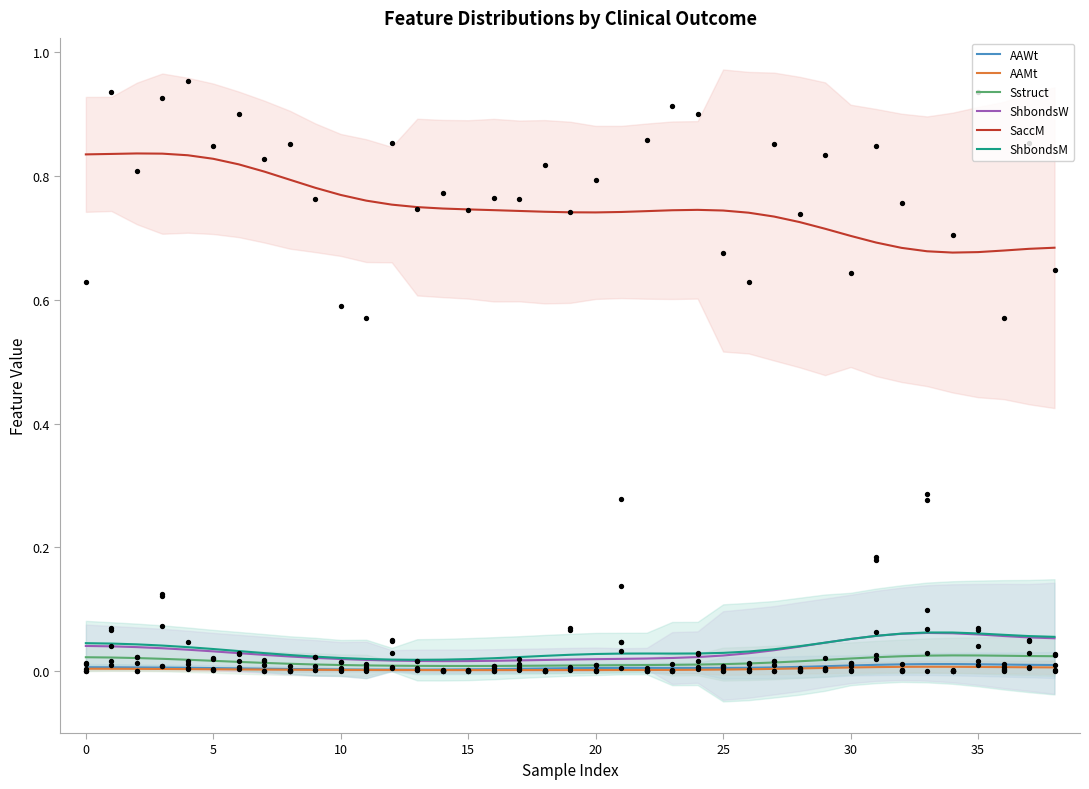

Which series contains the highest Y value?

SaccM